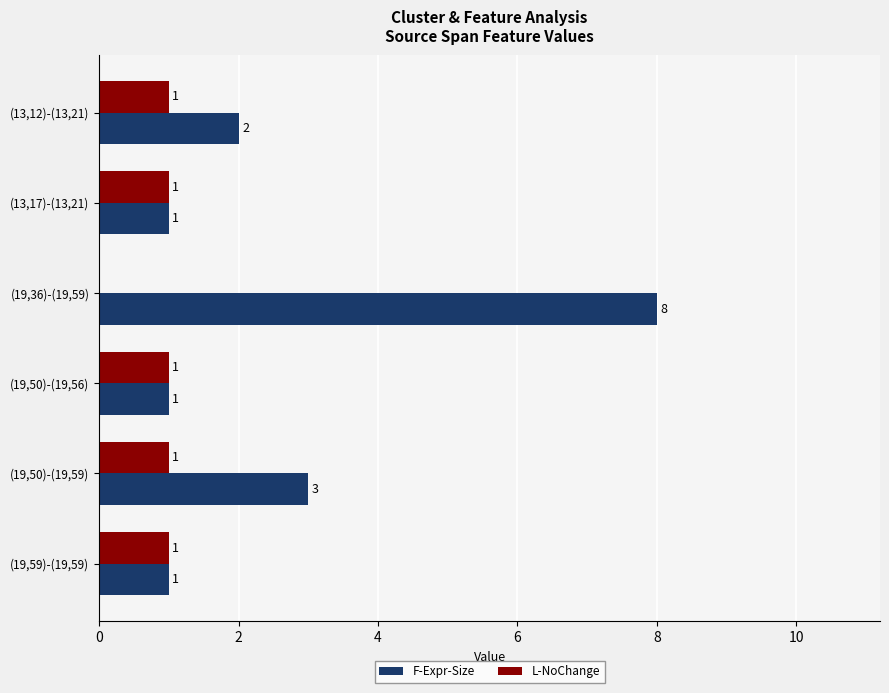

True or false: L-NoChange has a value of 1 at (13,12)-(13,21).

True